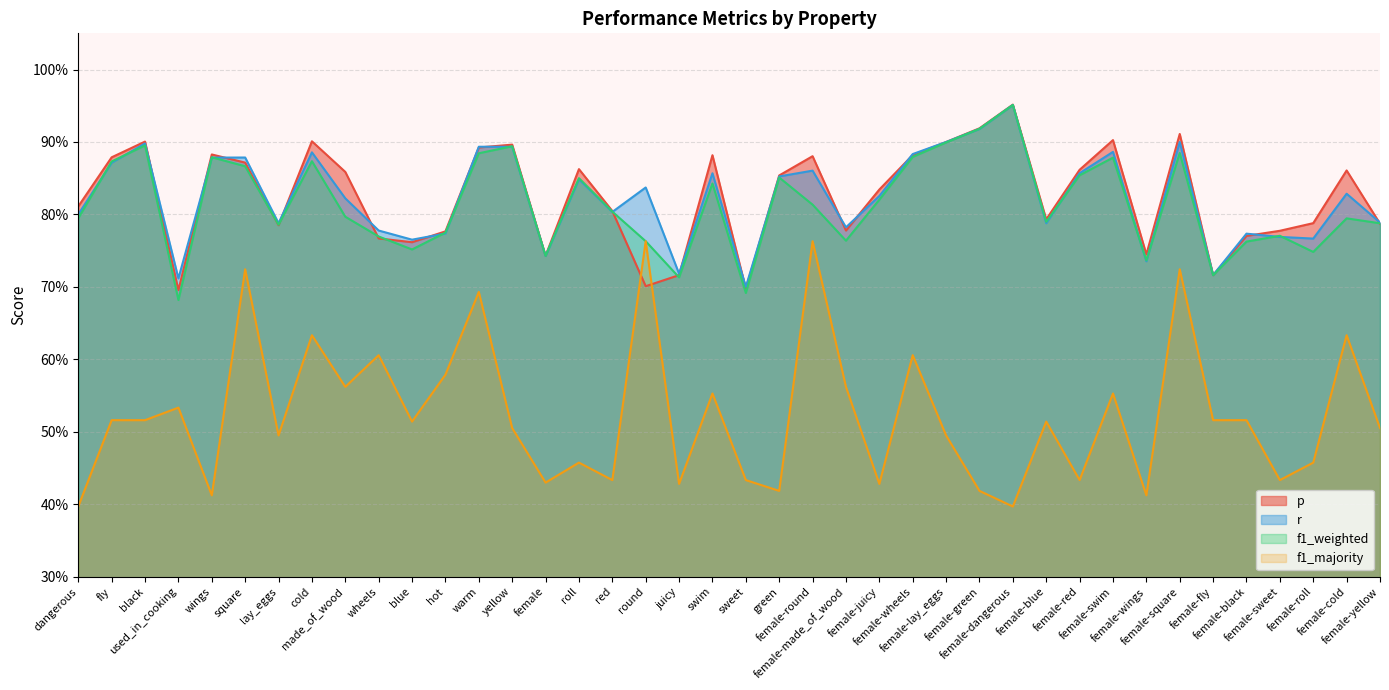

What is the spread (max minus min) of values at female-green?

0.5